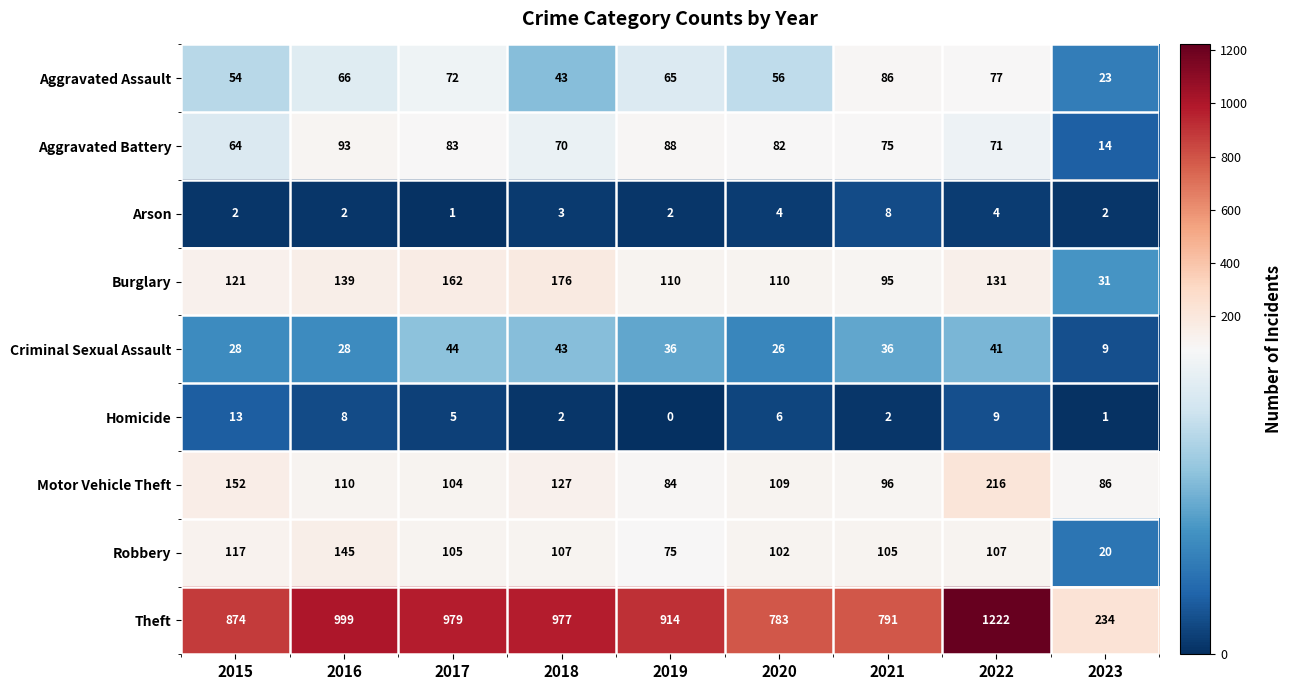

Rank the series by their maximum value, from highest to lowest.

Theft, Motor Vehicle Theft, Burglary, Robbery, Aggravated Battery, Aggravated Assault, Criminal Sexual Assault, Homicide, Arson